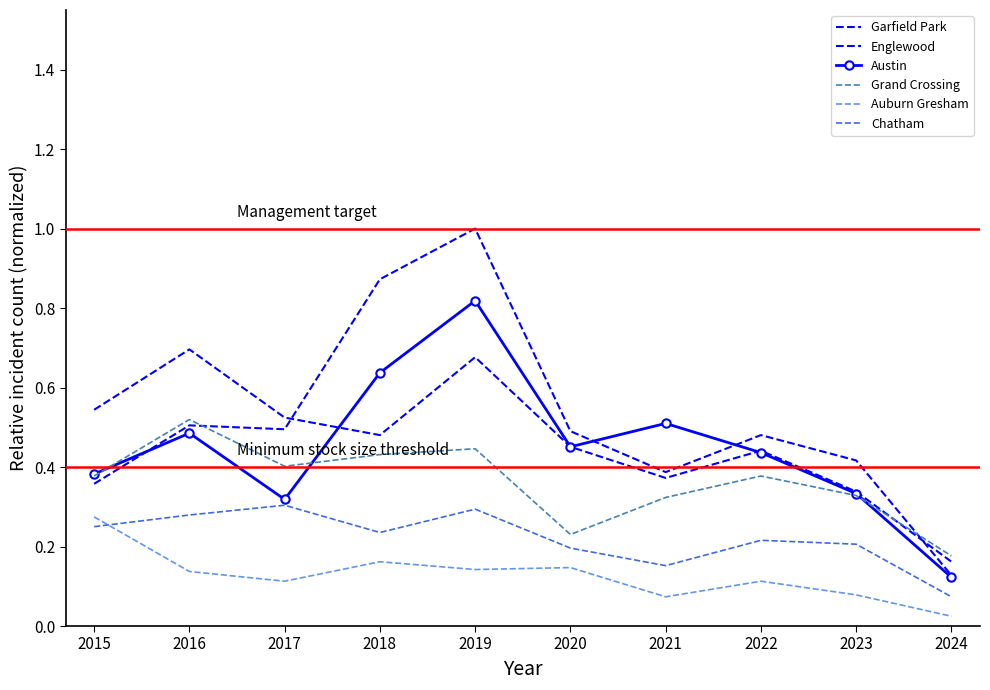

What is the value of the Englewood point at the 8th from the left?

0.4